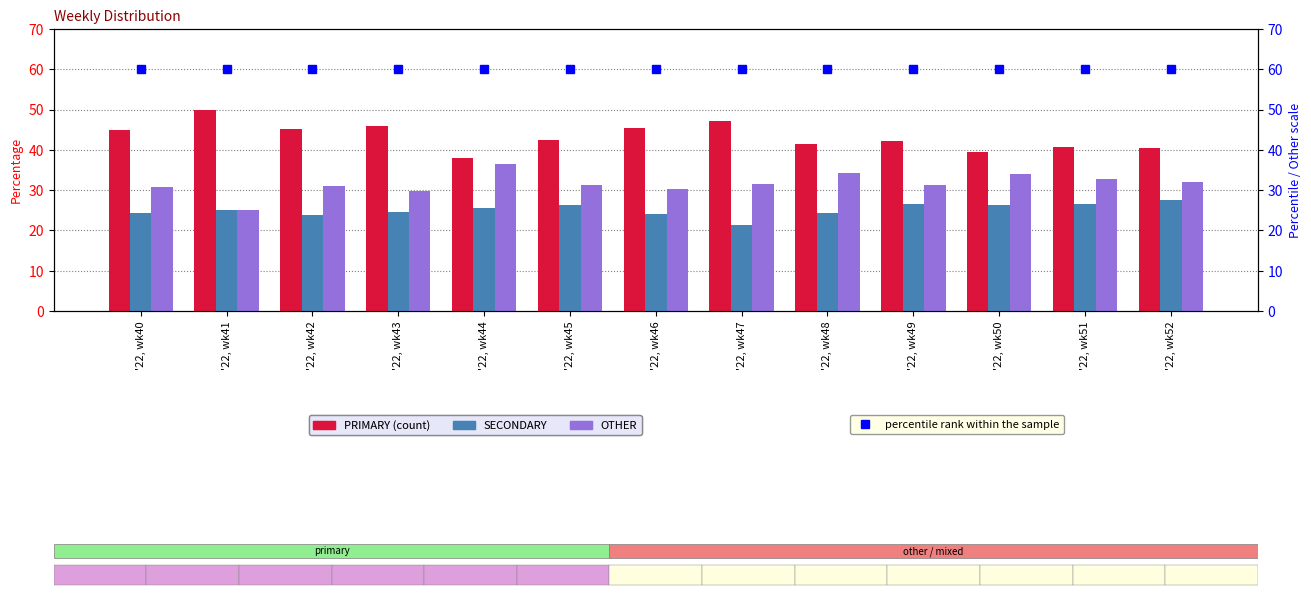

Reading right to left, transcribe all the data shown in this chart.

PRIMARY: '22, wk52=40.5	'22, wk51=40.8	'22, wk50=39.5	'22, wk49=42.2	'22, wk48=41.4	'22, wk47=47.1	'22, wk46=45.5	'22, wk45=42.5	'22, wk44=38.0	'22, wk43=45.8	'22, wk42=45.2	'22, wk41=50.0	'22, wk40=44.9
SECONDARY: '22, wk52=27.5	'22, wk51=26.5	'22, wk50=26.4	'22, wk49=26.4	'22, wk48=24.2	'22, wk47=21.4	'22, wk46=24.1	'22, wk45=26.2	'22, wk44=25.6	'22, wk43=24.5	'22, wk42=23.9	'22, wk41=25.0	'22, wk40=24.2
OTHER: '22, wk52=31.9	'22, wk51=32.7	'22, wk50=34.1	'22, wk49=31.3	'22, wk48=34.3	'22, wk47=31.5	'22, wk46=30.4	'22, wk45=31.4	'22, wk44=36.4	'22, wk43=29.7	'22, wk42=31.0	'22, wk41=25.0	'22, wk40=30.9
percentile rank within the sample: '22, wk52=60.0	'22, wk51=60.0	'22, wk50=60.0	'22, wk49=60.0	'22, wk48=60.0	'22, wk47=60.0	'22, wk46=60.0	'22, wk45=60.0	'22, wk44=60.0	'22, wk43=60.0	'22, wk42=60.0	'22, wk41=60.0	'22, wk40=60.0